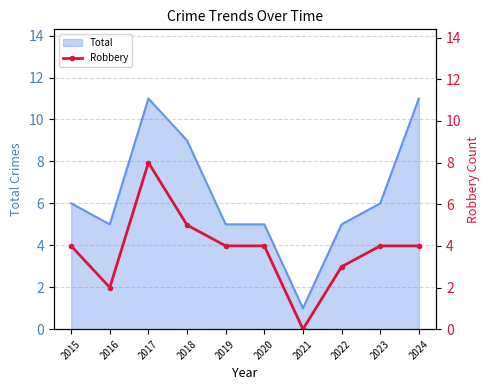

At which category does the data reach its first local valley?

2016